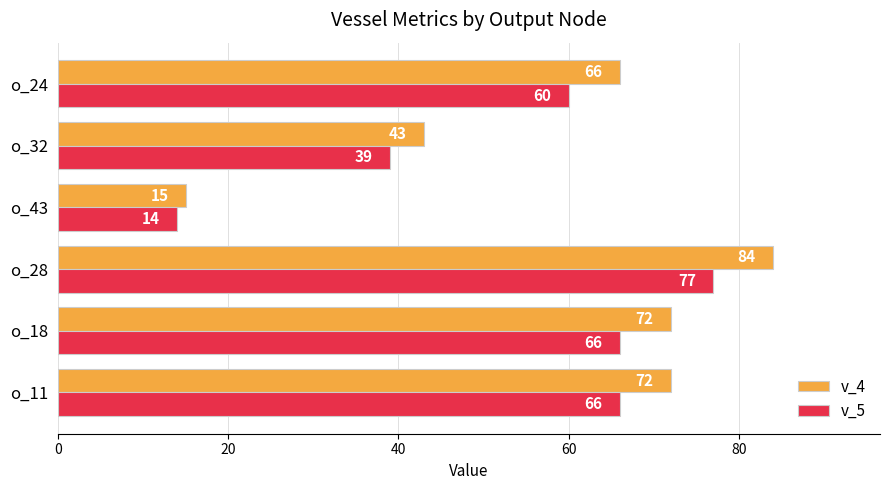

At which category is the sum across all series the highest?

o_28